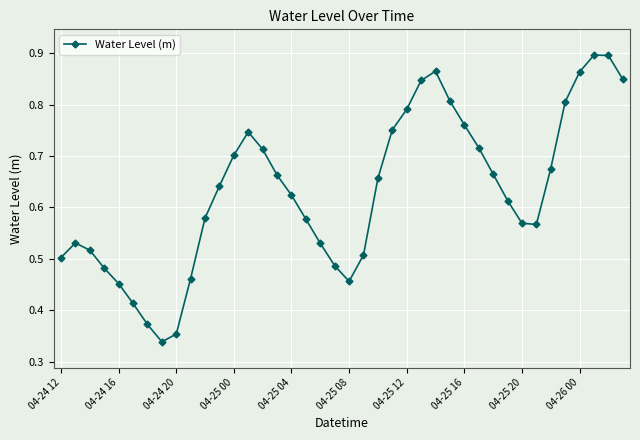

True or false: the data has more than 2 interior local peaks.

True